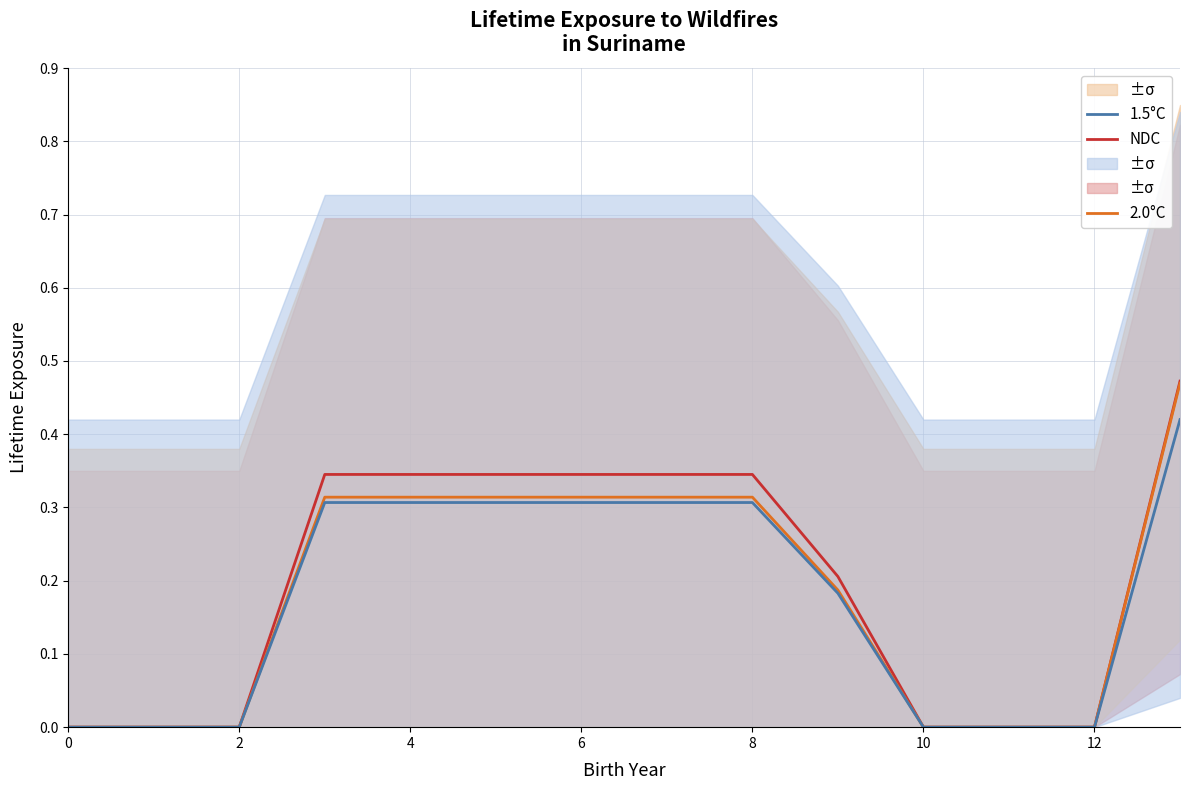

Count the number of categories in the chart.

14